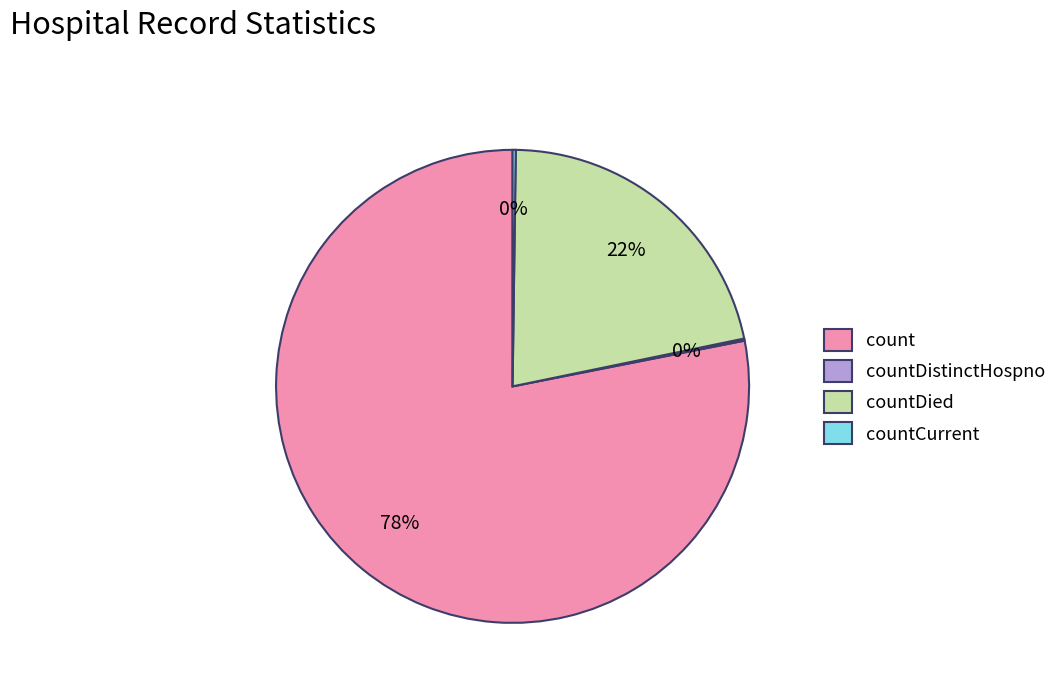

What is the largest slice in the pie chart?

count